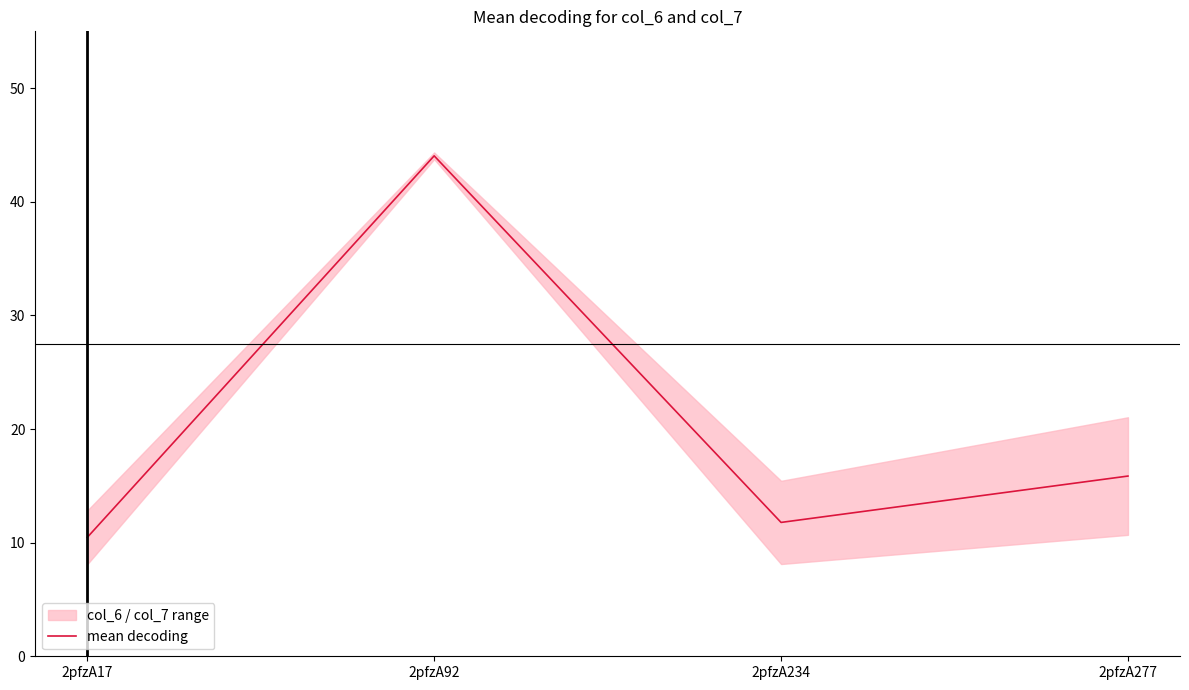

What is the ratio of the value at 2pfzA277 to the value at 2pfzA234?

1.3